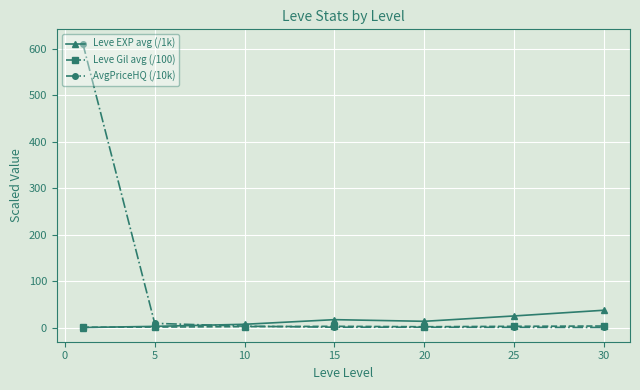

At how many categories does at least one series exceed 187?

1